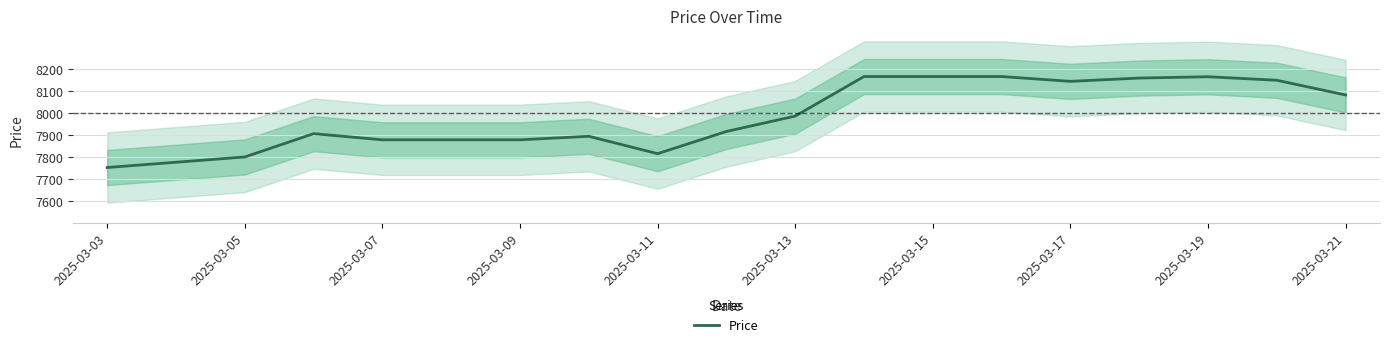

Does the chart have visible grid lines?

Yes